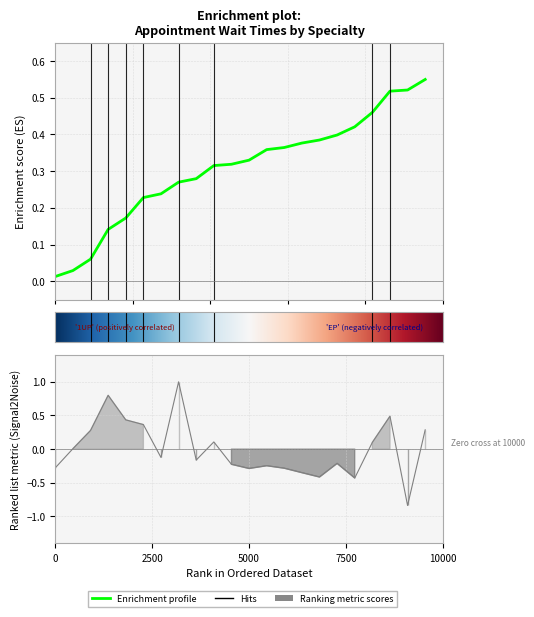

The value at PAIN MEDICINE is -0.3. True or false?

True